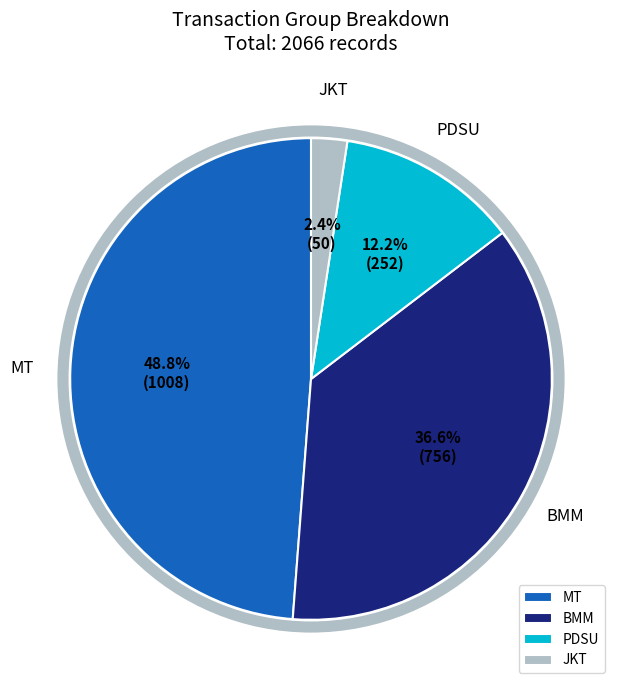

To the nearest percent, what portion does PDSU represent?

12%